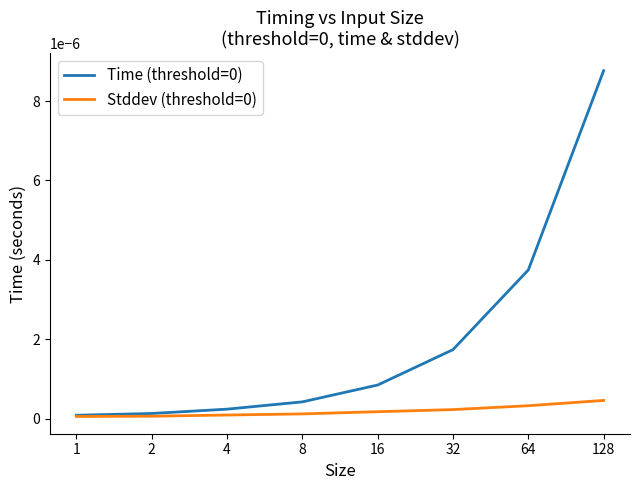

True or false: Stddev (threshold=0) and Time (threshold=0) intersect in this chart.

False